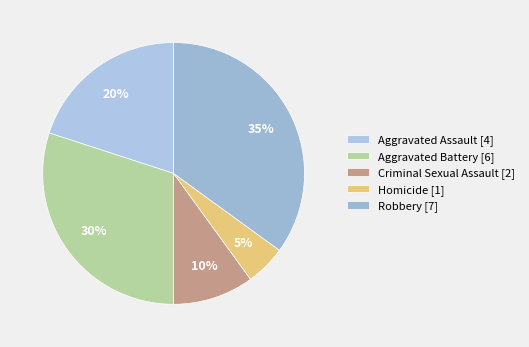

Does Homicide represent more than half of the total?

No